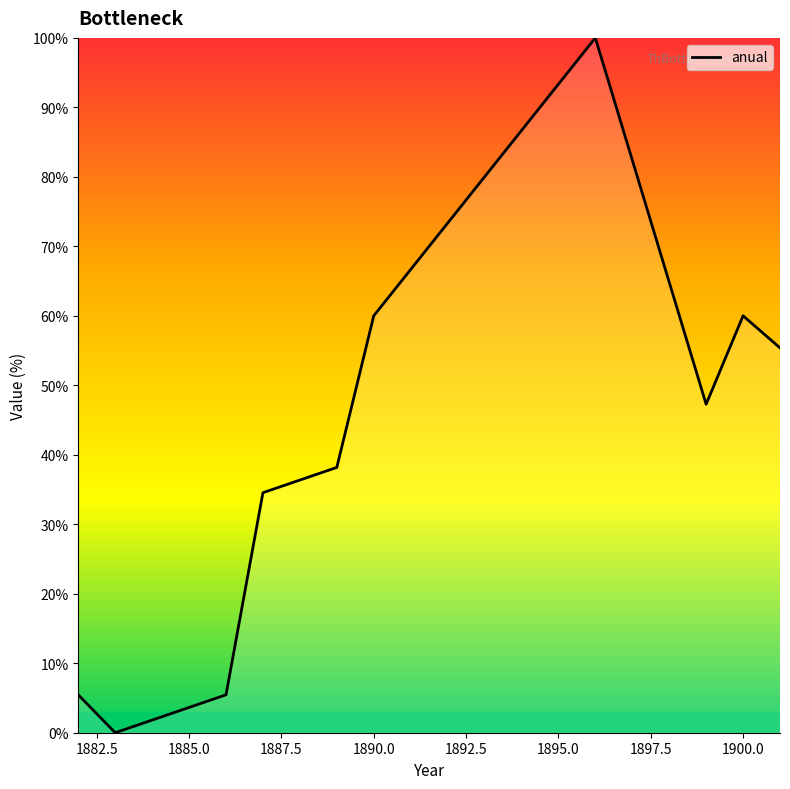

What is the greatest value displayed?

100.0